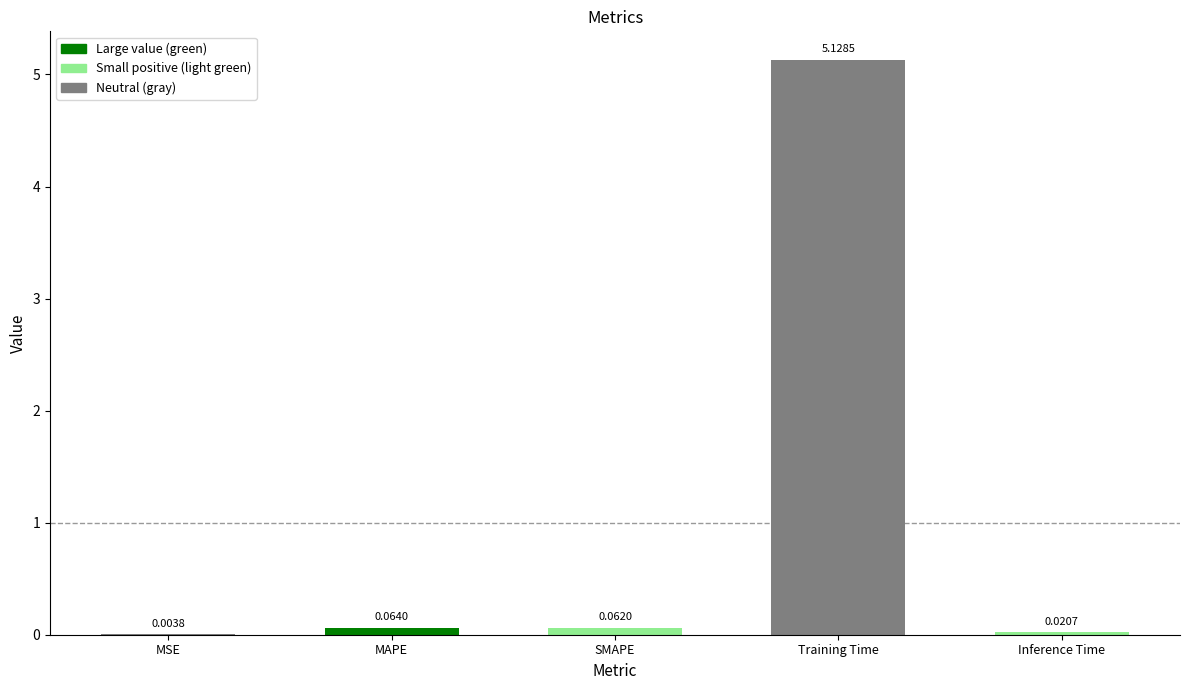

Reading left to right, what are all the values shown in this chart?

0.0	0.1	0.1	5.1	0.0